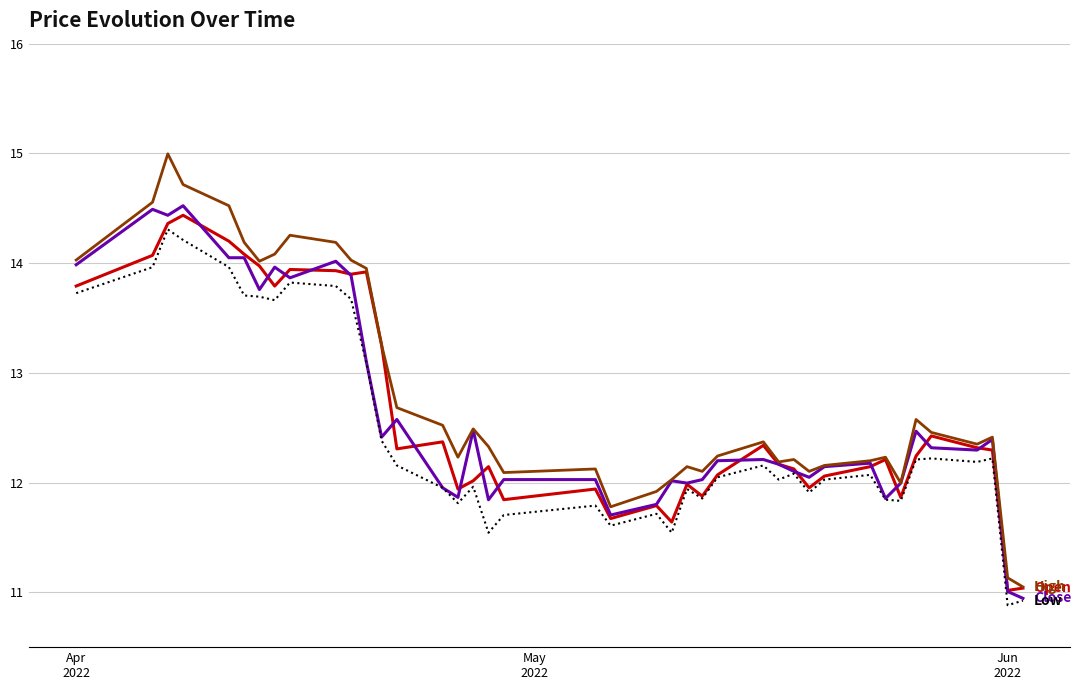

What is the greatest value displayed?

15.0